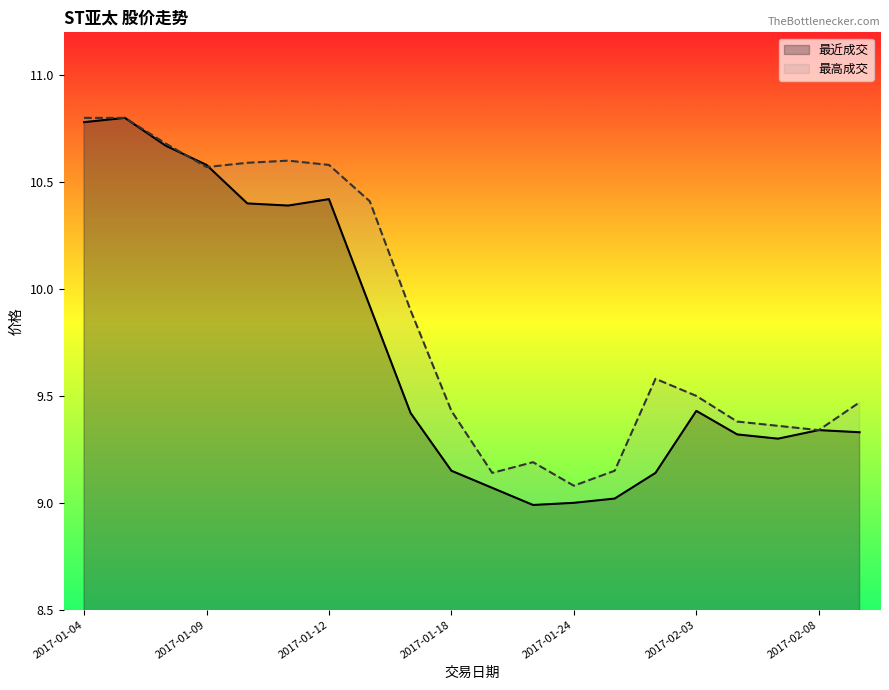

What position from the left is 2017-01-09?

4